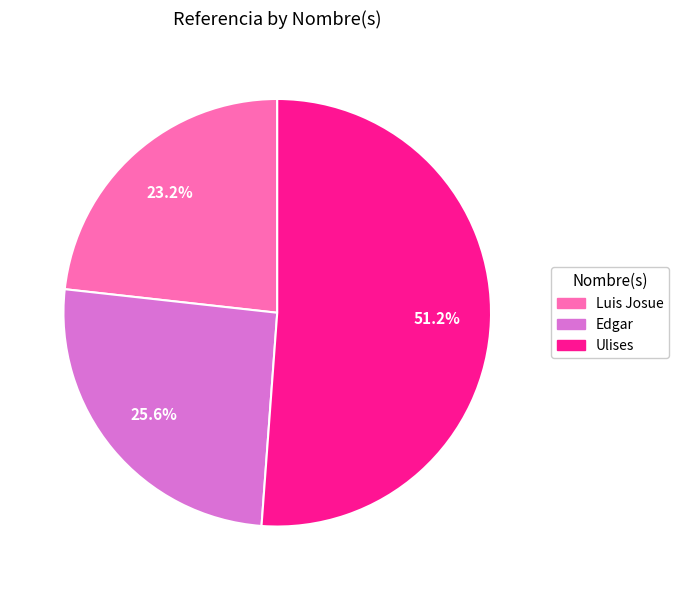

How many segments does this pie chart have?

3